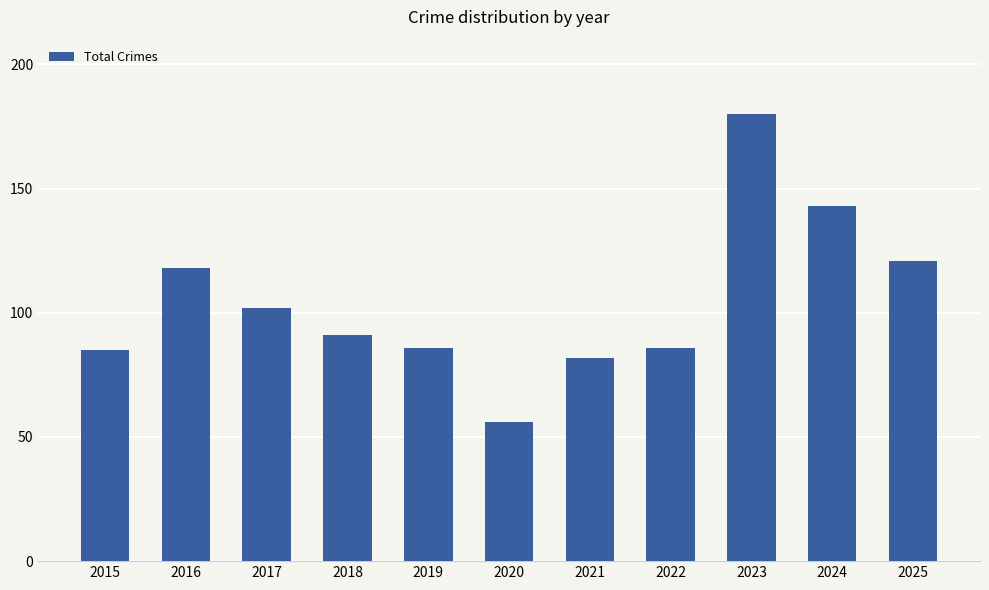

Approximately how many times larger is the value at 2015 compared to 2023?

0.5